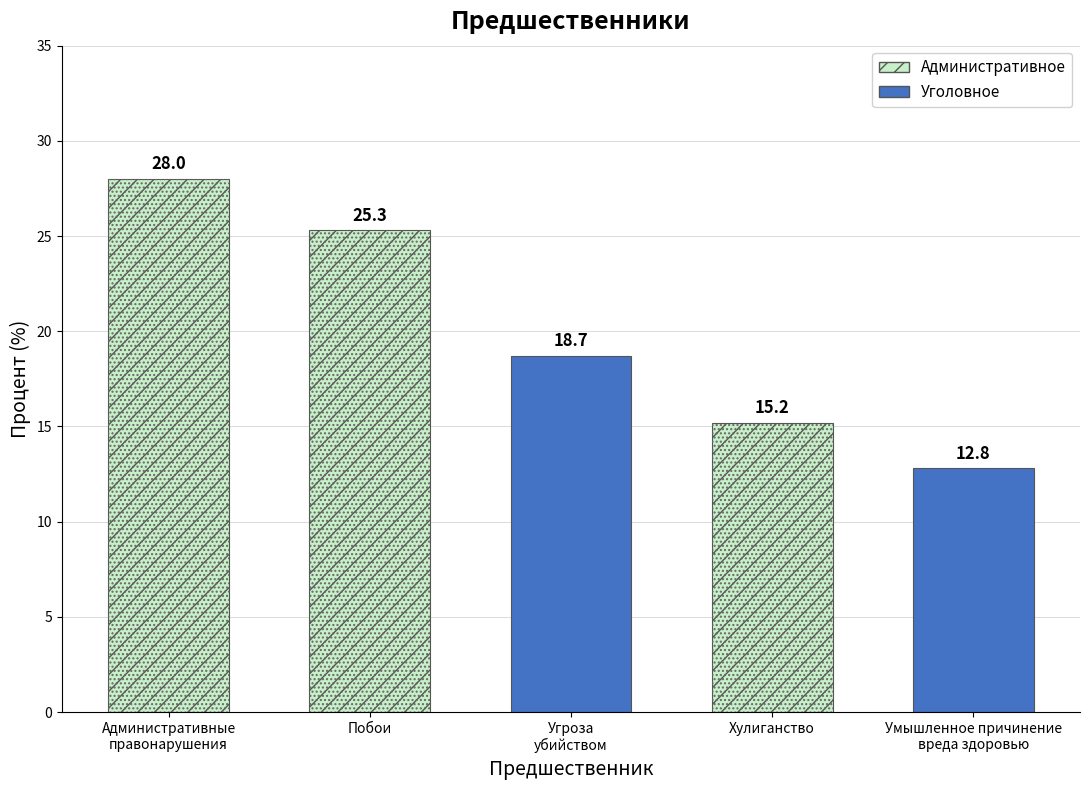

What is the greatest value displayed?

28.0